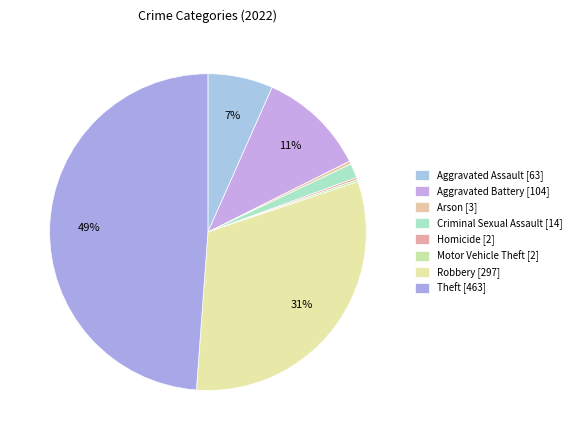

What is the change in value from Aggravated Battery to Motor Vehicle Theft?

-102